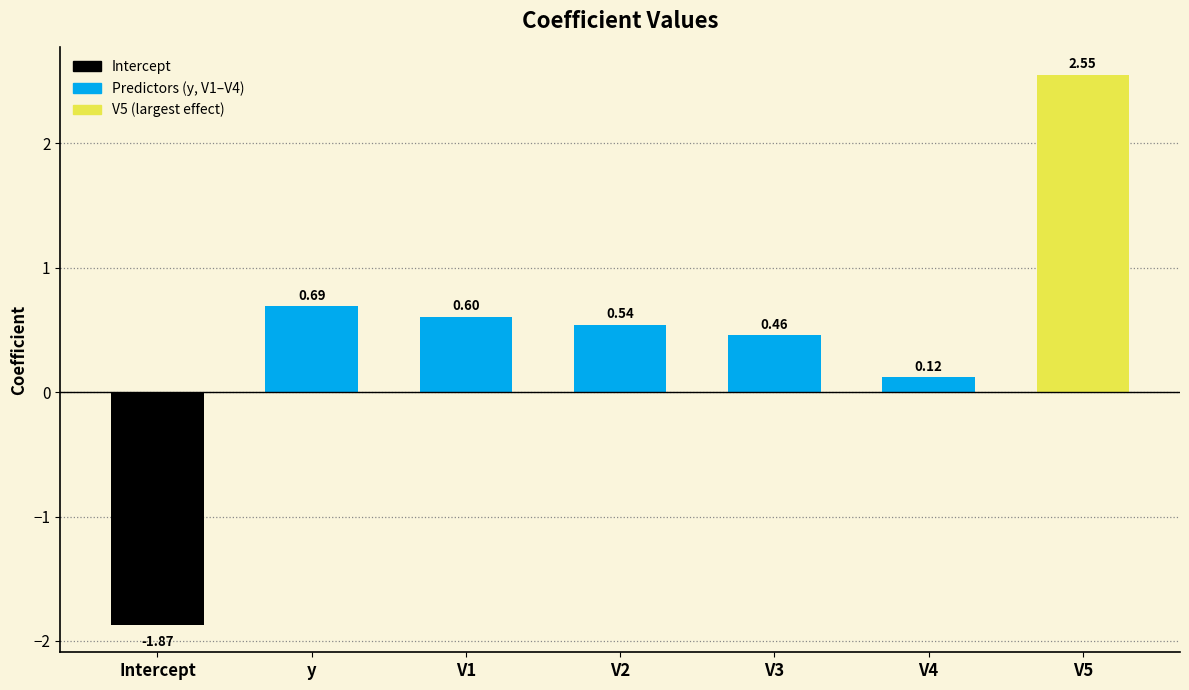

What position from the left is V1?

3